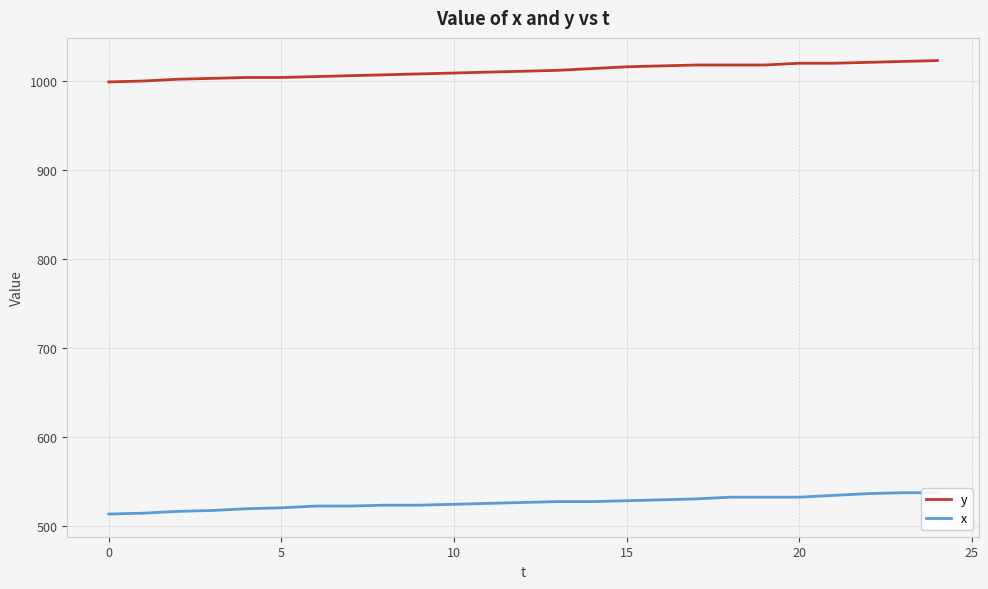

At which category is the sum across all series the highest?

24